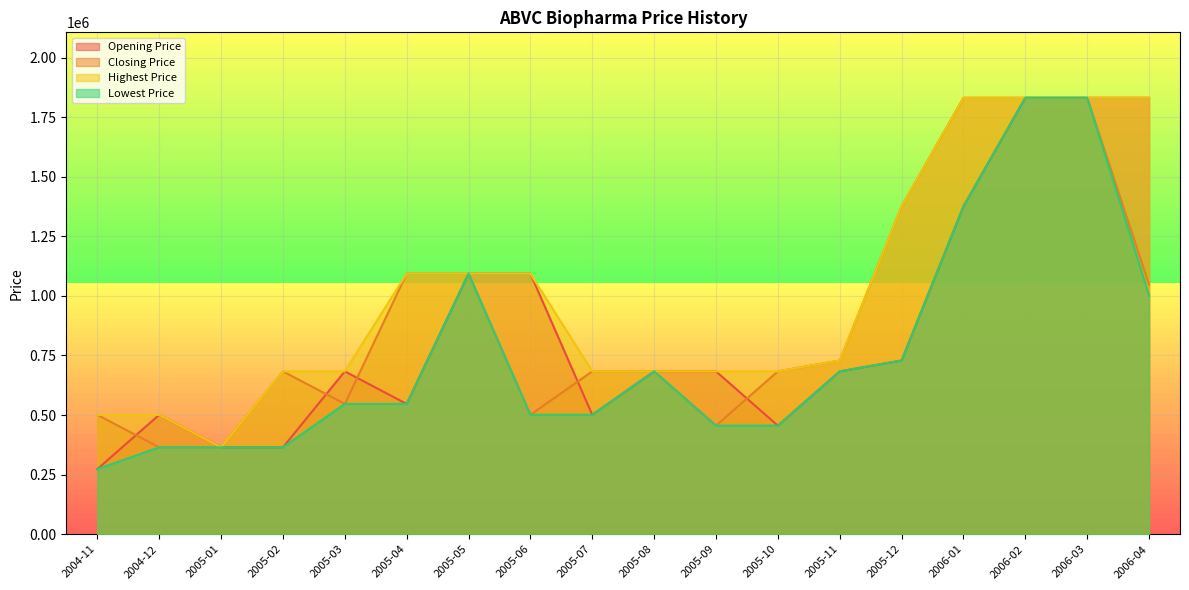

Where is the first local maximum for Lowest Price?

2005-05